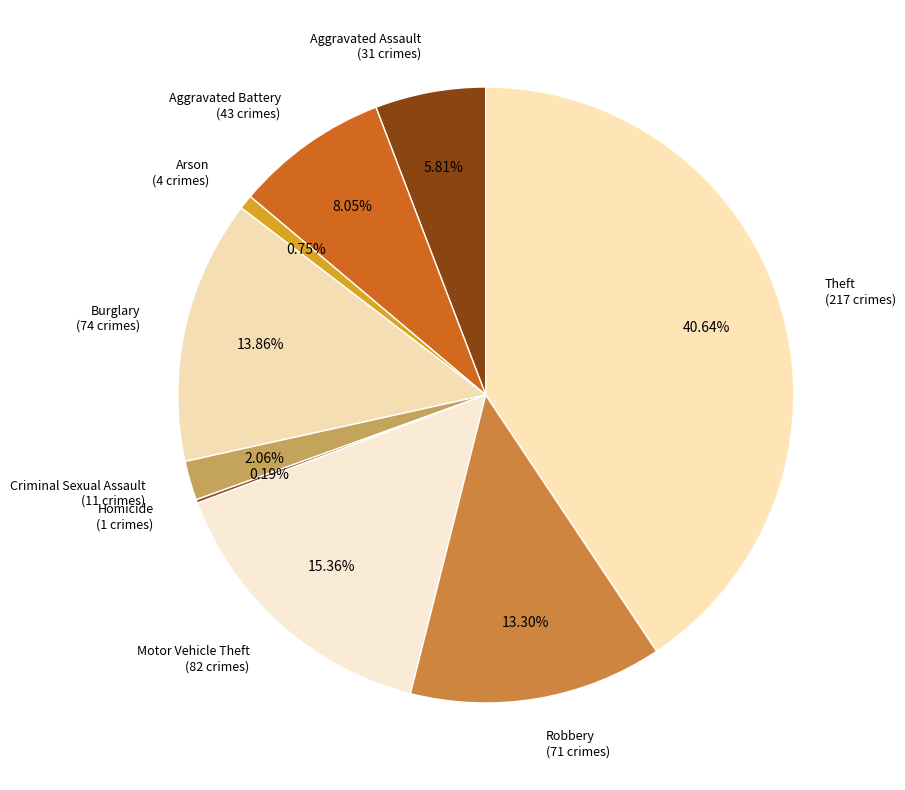

Is the sum of Robbery and Theft greater than half?

Yes